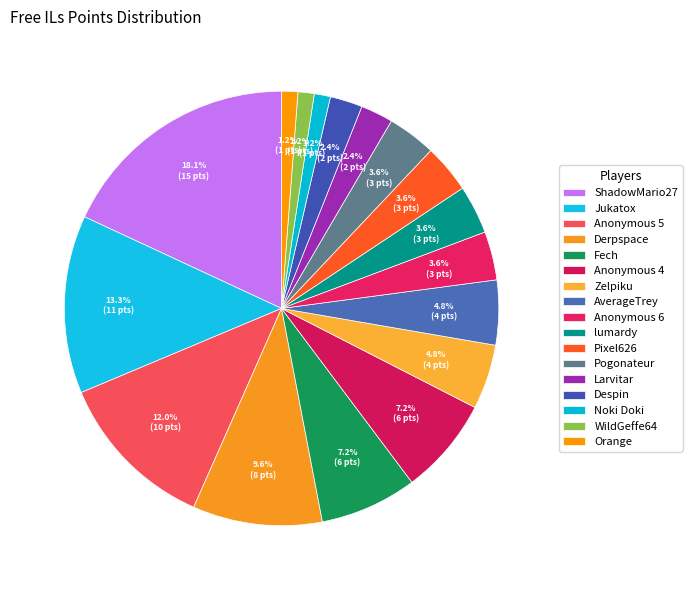

Count the number of slices in the pie.

17